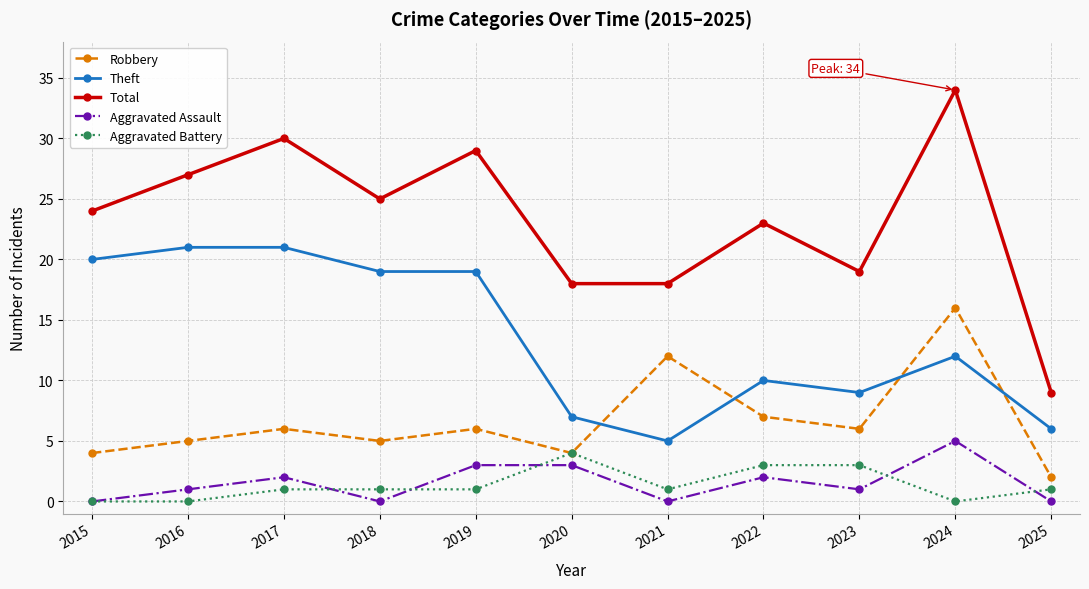

What is the approximate value of Aggravated Assault at 2020?

3